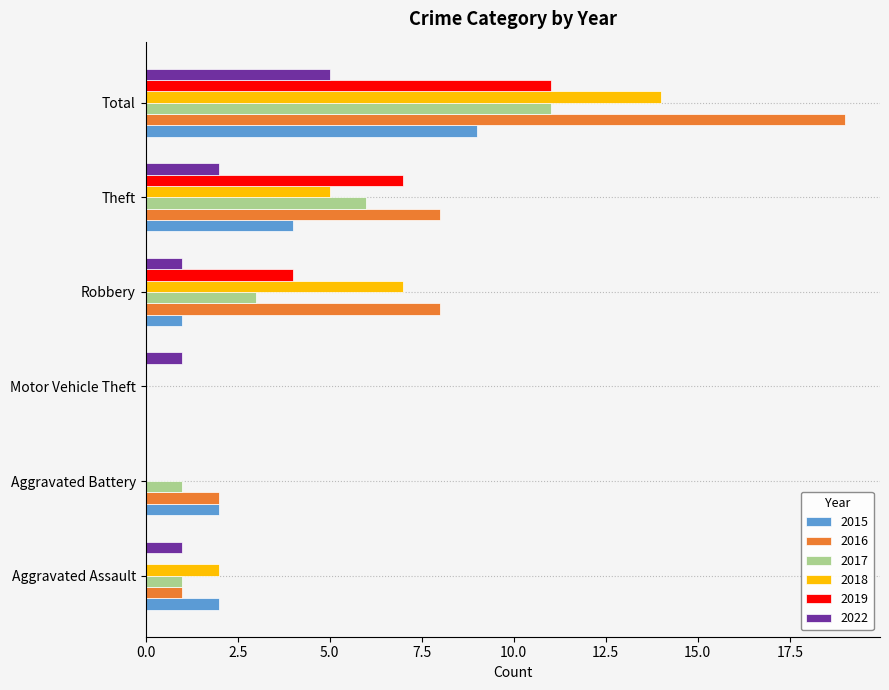

Which category has the highest value in the 2015 series?

Total